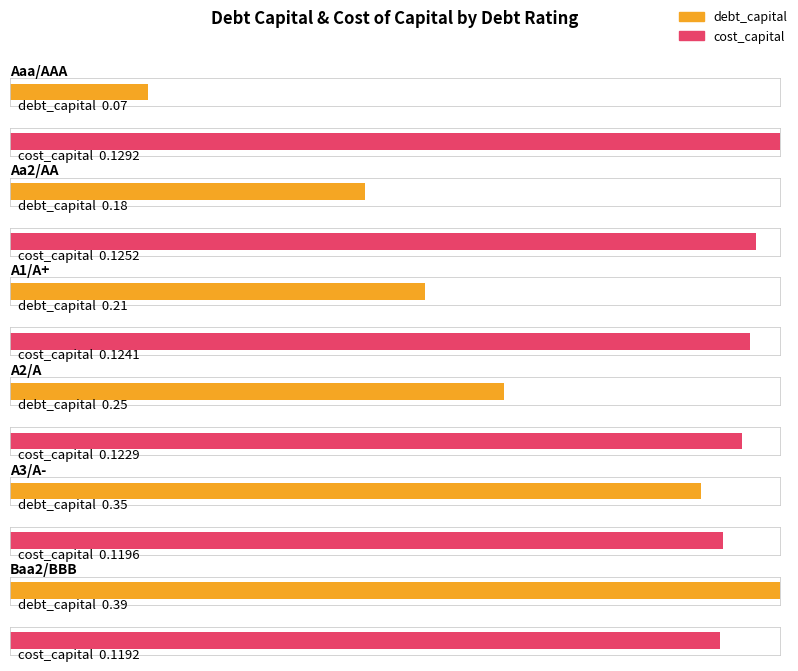

The Average cost_capital series shows 0.1 at A3/A-. True or false?

True